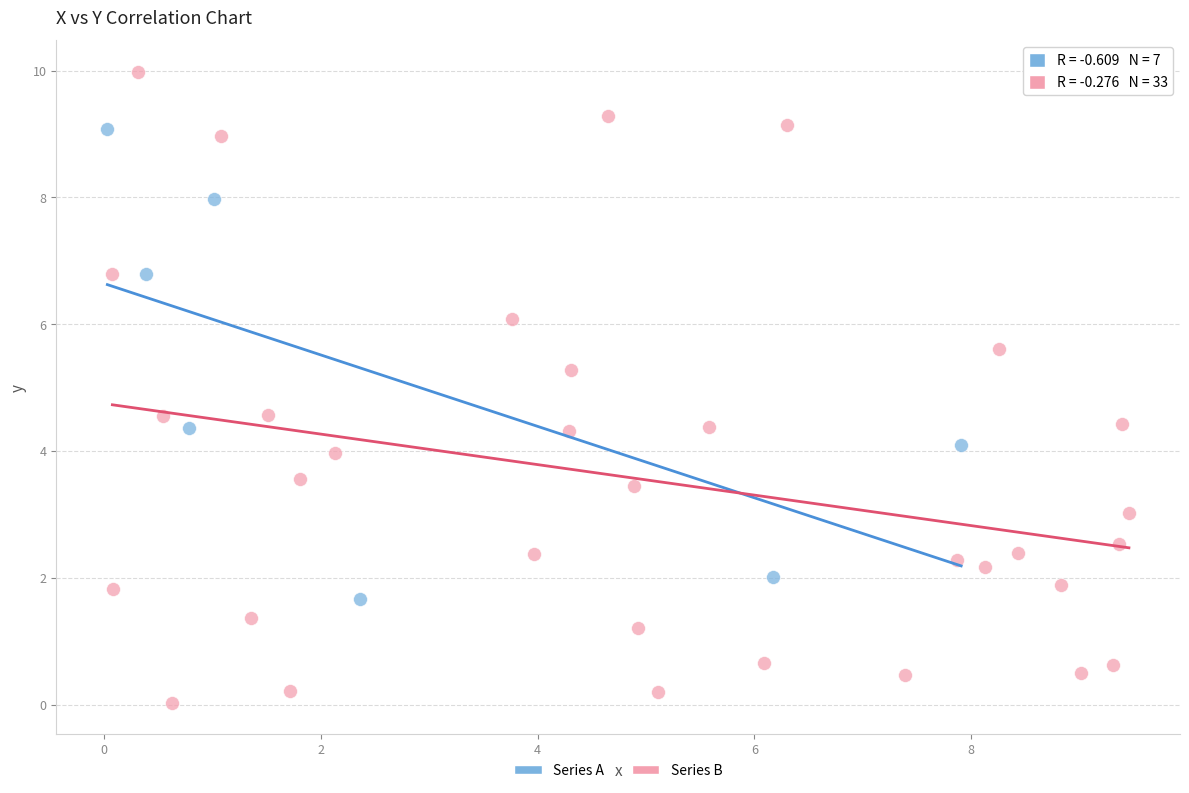

Which series contains the highest Y value?

Series B